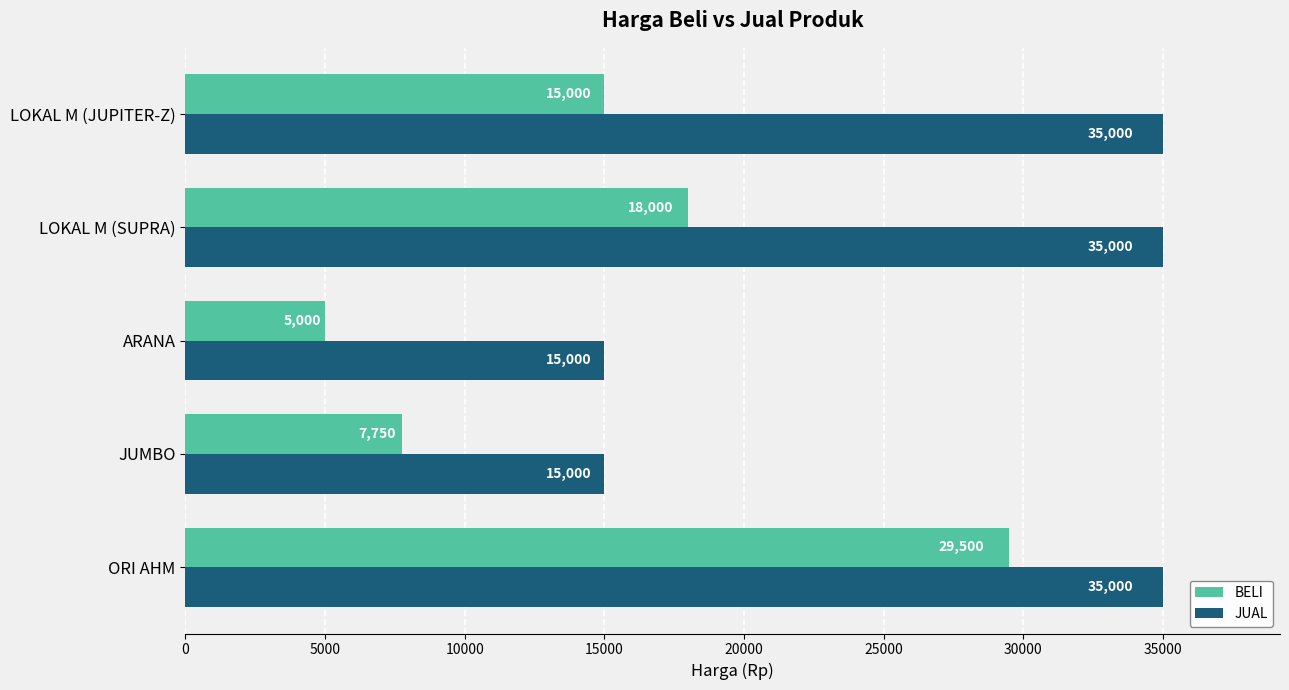

True or false: BELI has a value of 29140 at LOKAL M (SUPRA).

False